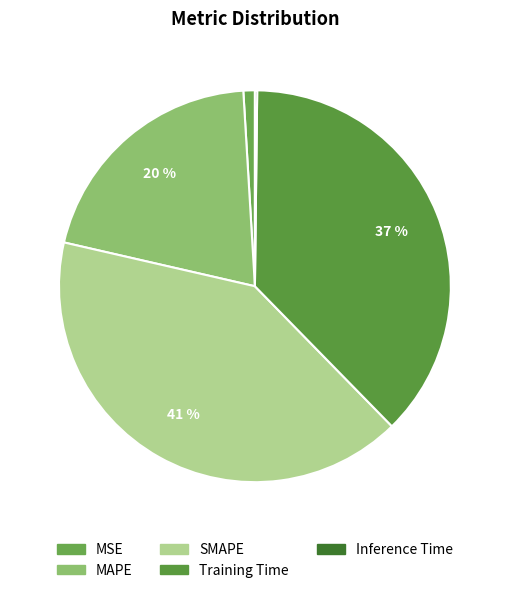

To the nearest percent, what is the combined percentage of SMAPE and MAPE?

61%